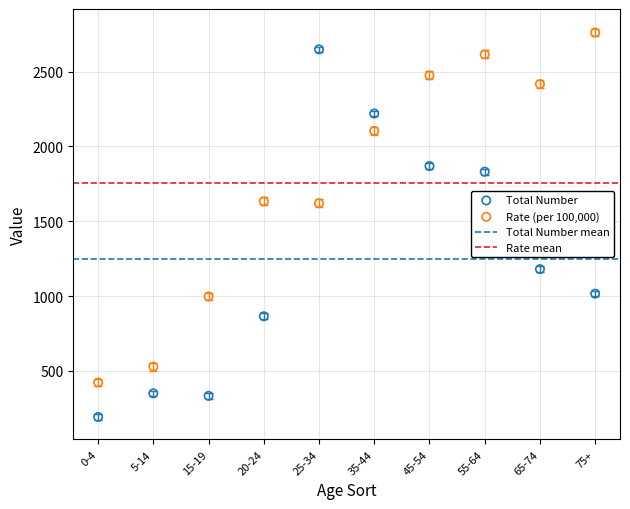

Which series reaches the maximum Y coordinate?

Rate (per 100,000)